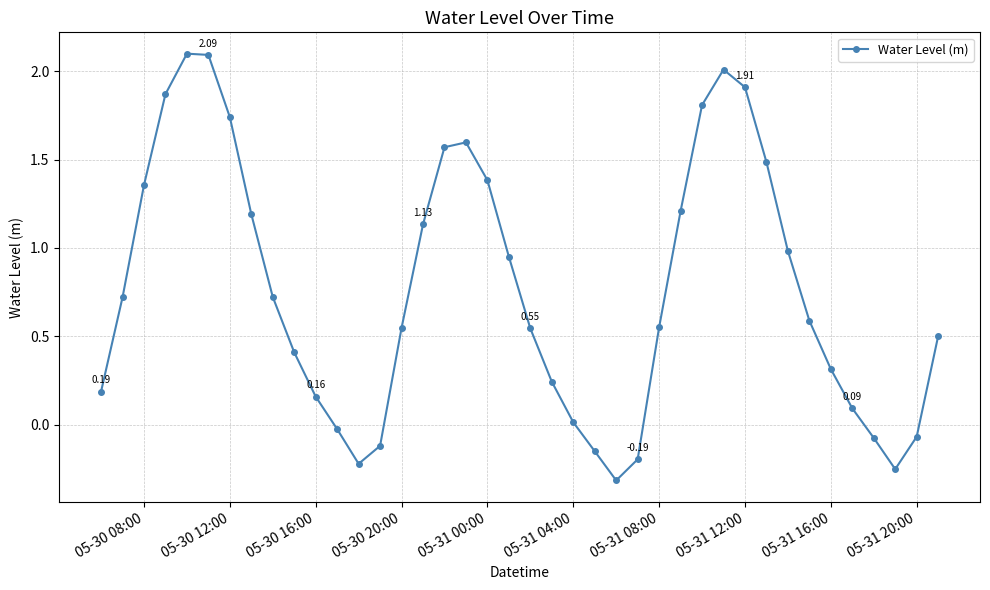

What is the difference between the maximum and minimum values?

2.4